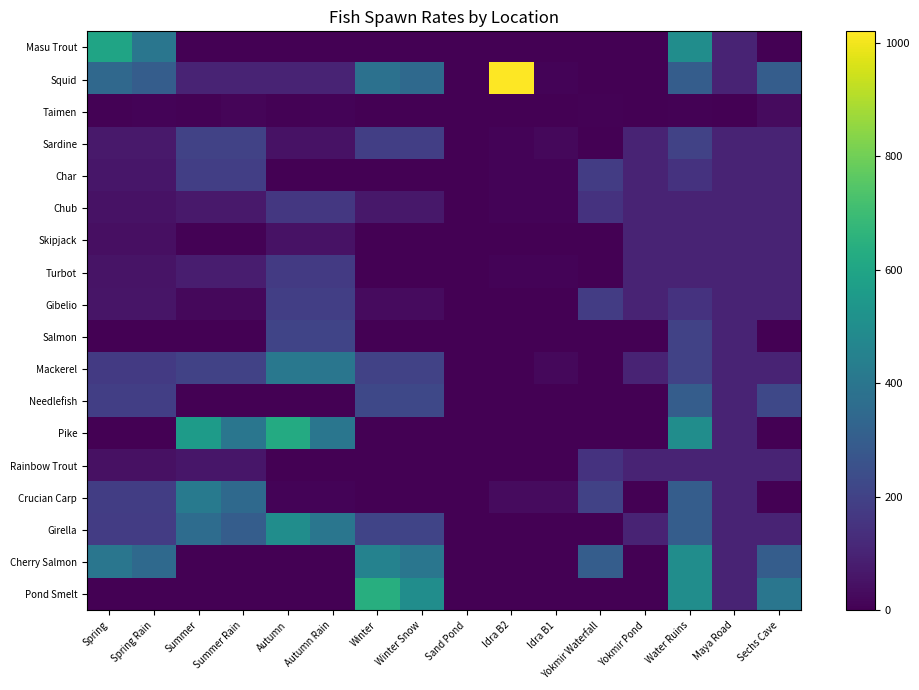

Which category has the lowest value across all series?

Summer